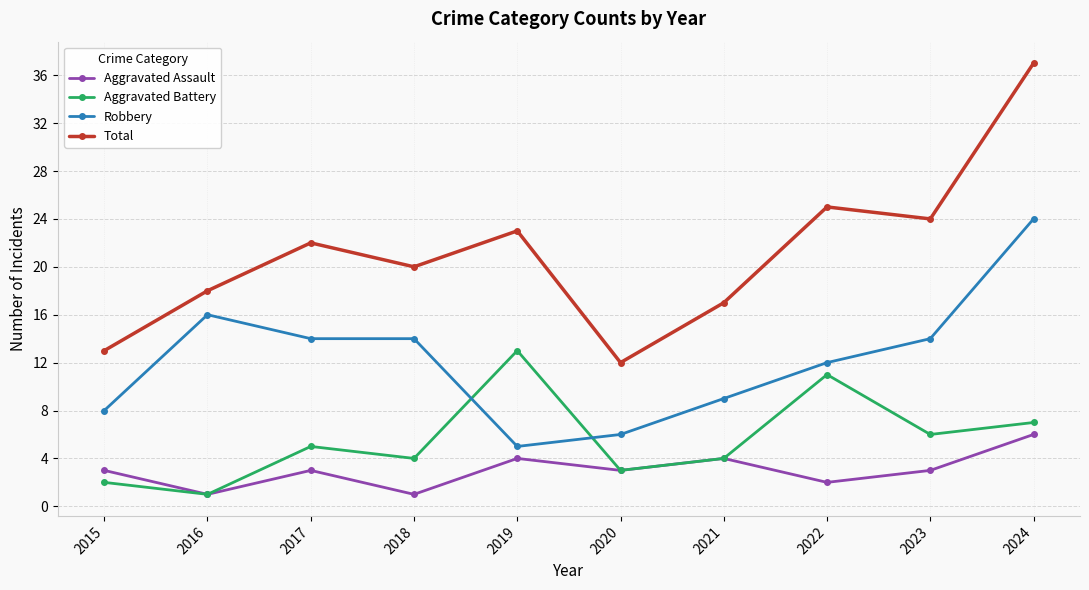

Is it true that Aggravated Assault equals 6 at 2019?

False